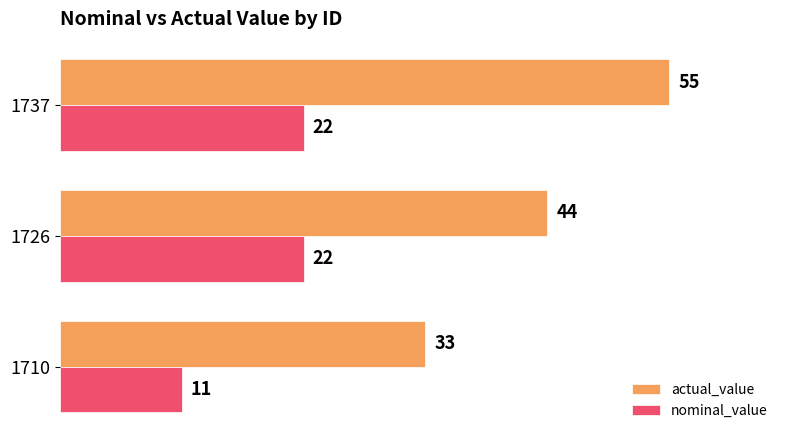

What is the average value of the nominal_value series?

18